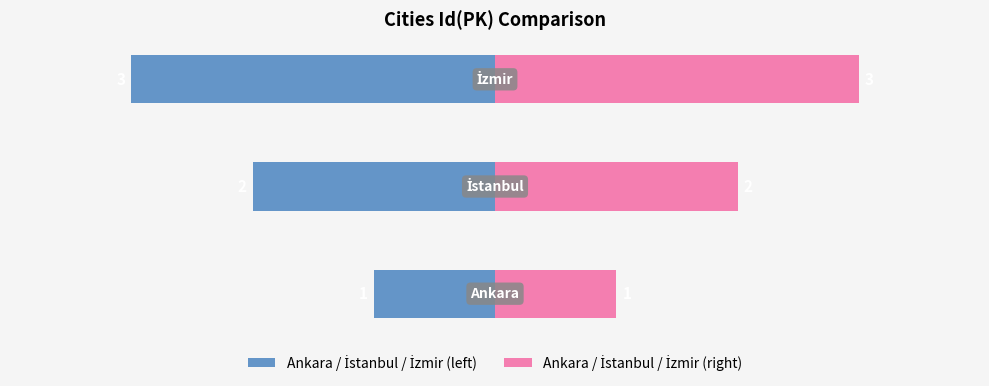

Reading left to right, transcribe all the data shown in this chart.

Id(PK): -1	-2	-3
Id(PK) (right): 1	2	3